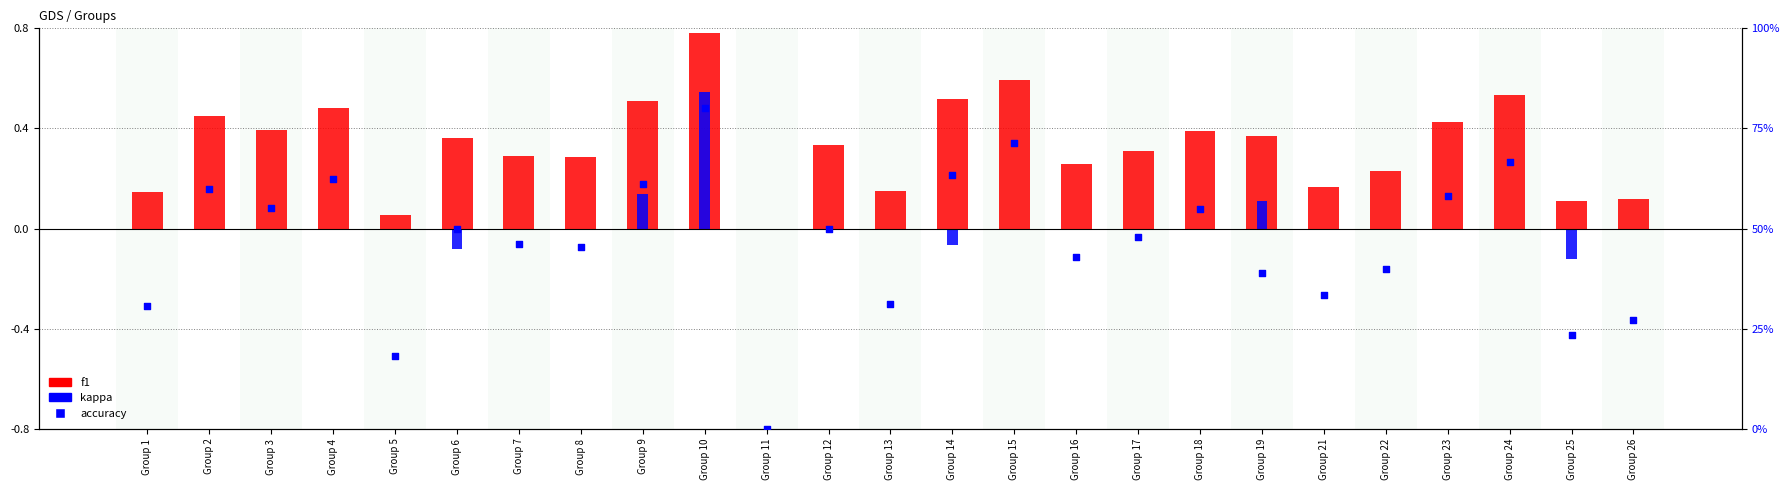

At how many categories does at least one series exceed 0?

24